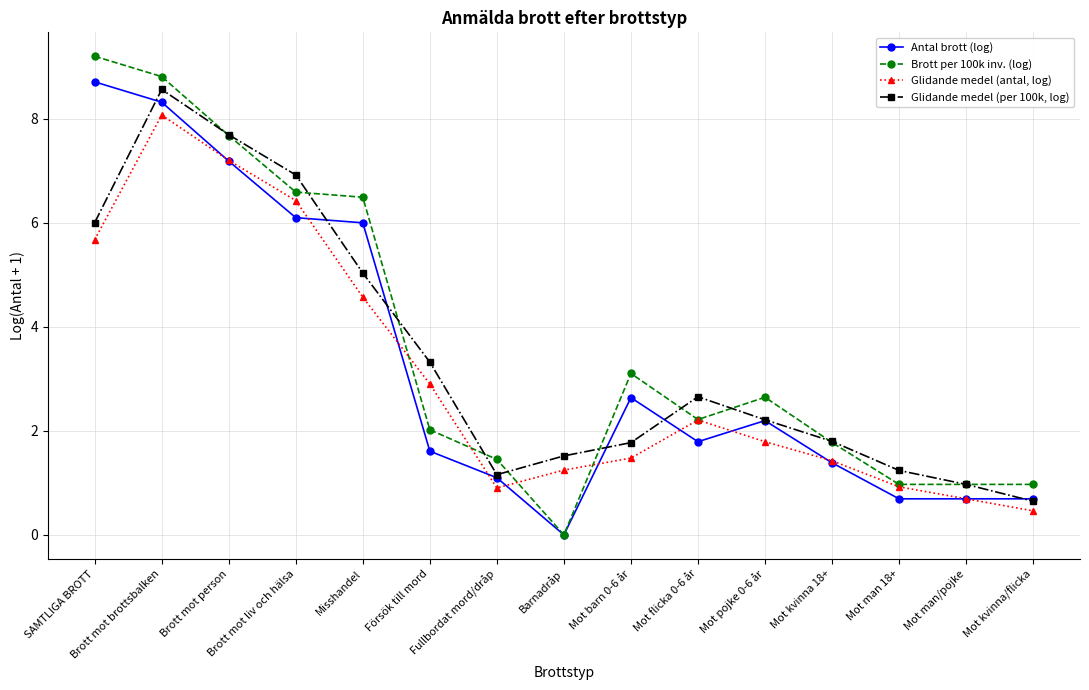

True or false: Brott per 100k inv. (log) has more than 0 interior local peaks.

True